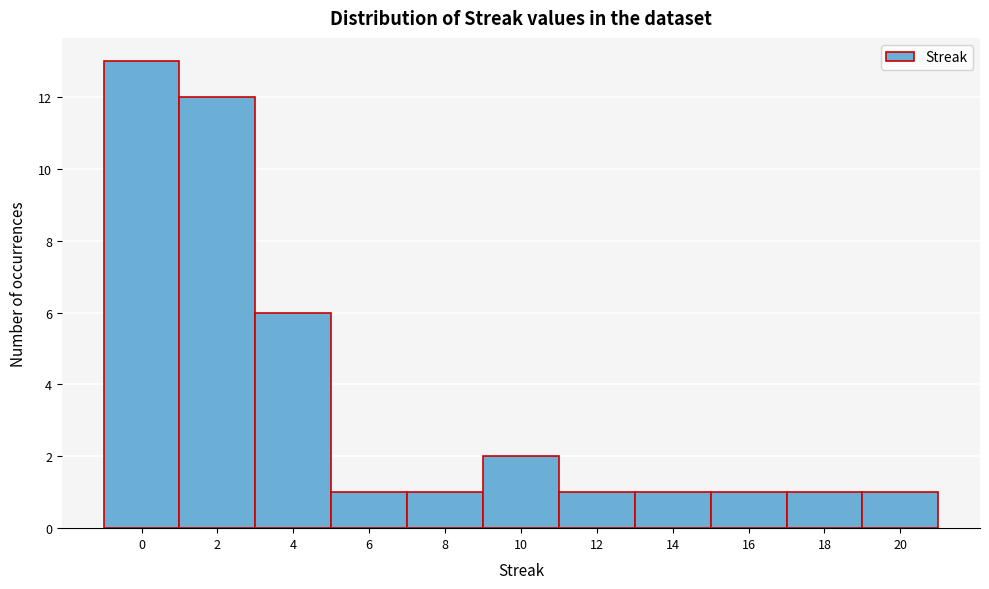

Reading left to right, transcribe this chart: for each bar, give the range it covers on the x-axis and its height. The values are not printed on the chart, so give them approximately, as read against the axis.

-1 to 1: 13
1 to 3: 12
3 to 5: 6
5 to 7: 1
7 to 9: 1
9 to 11: 2
11 to 13: 1
13 to 15: 1
15 to 17: 1
17 to 19: 1
19 to 21: 1